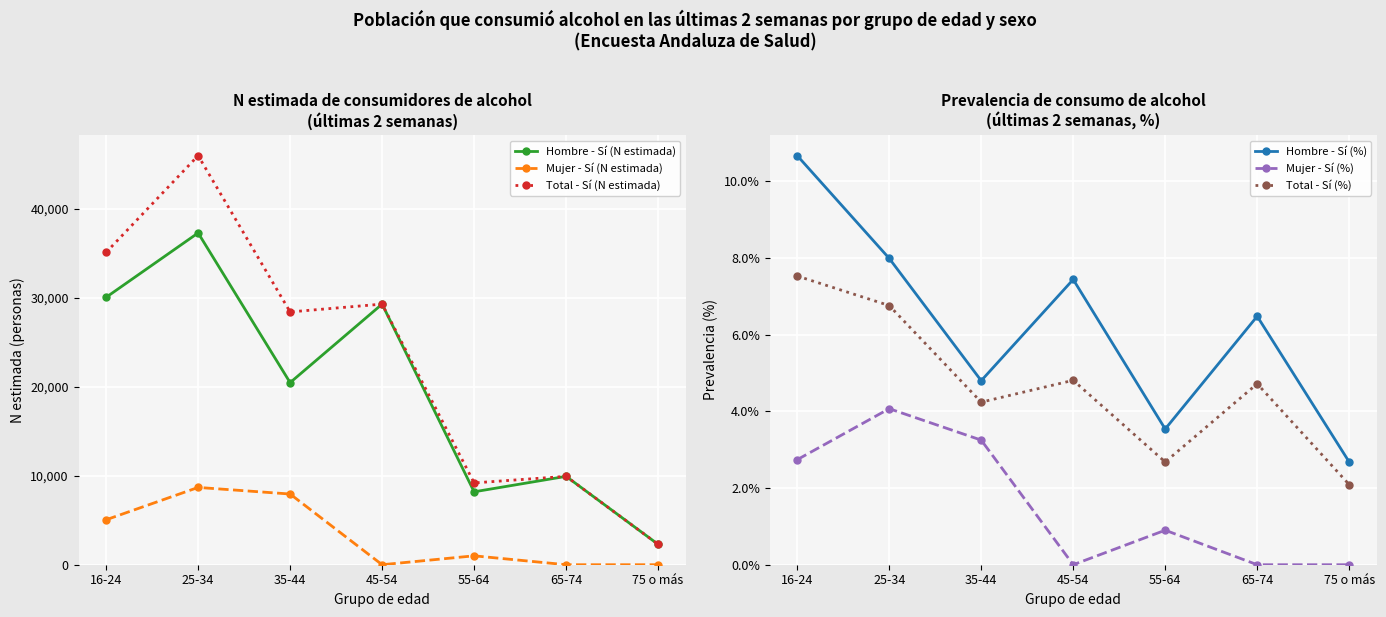

What is the maximum value shown in the chart?

46019.0